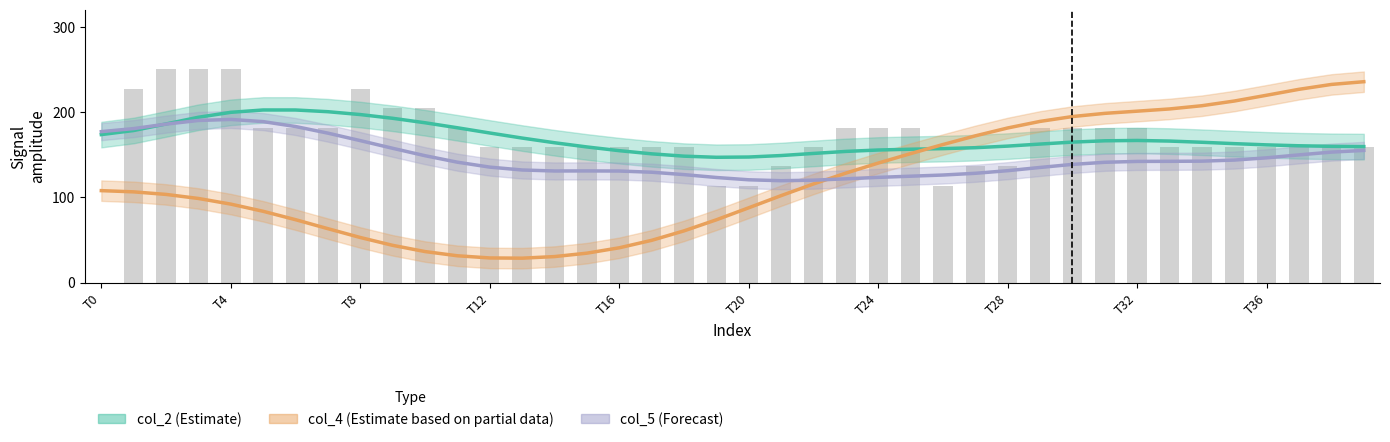

Reading left to right, list all the values displayed in this chart.

col_2 (Estimate): 173.6	178.4	186.1	193.9	199.7	202.5	202.4	200.4	197.1	192.7	187.5	181.6	175.5	169.5	164.0	159.1	154.8	151.0	148.3	147.0	147.3	149.0	151.5	153.9	155.5	156.5	157.1	158.3	160.1	162.5	164.8	166.3	166.7	166.0	164.6	163.0	161.6	160.5	159.9	159.6
col_4 (Estimate based on partial data): 107.9	106.5	103.5	98.7	92.1	83.7	73.9	63.3	53.0	43.8	36.5	31.6	29.0	28.7	30.6	34.6	40.9	49.7	60.7	73.7	87.8	102.1	115.8	128.5	140.2	151.3	162.0	172.1	181.4	189.1	194.8	198.5	201.1	203.7	207.5	212.9	219.7	226.7	232.4	235.6
col_5 (Forecast): 177.1	180.6	185.9	190.2	191.4	188.8	183.1	175.3	166.5	157.5	148.9	141.2	135.5	132.1	131.0	131.0	130.9	129.5	126.7	123.3	120.6	119.6	120.2	121.8	123.5	124.8	126.2	128.2	131.3	135.1	138.7	141.1	142.2	142.3	142.5	143.7	146.4	149.8	153.1	155.0